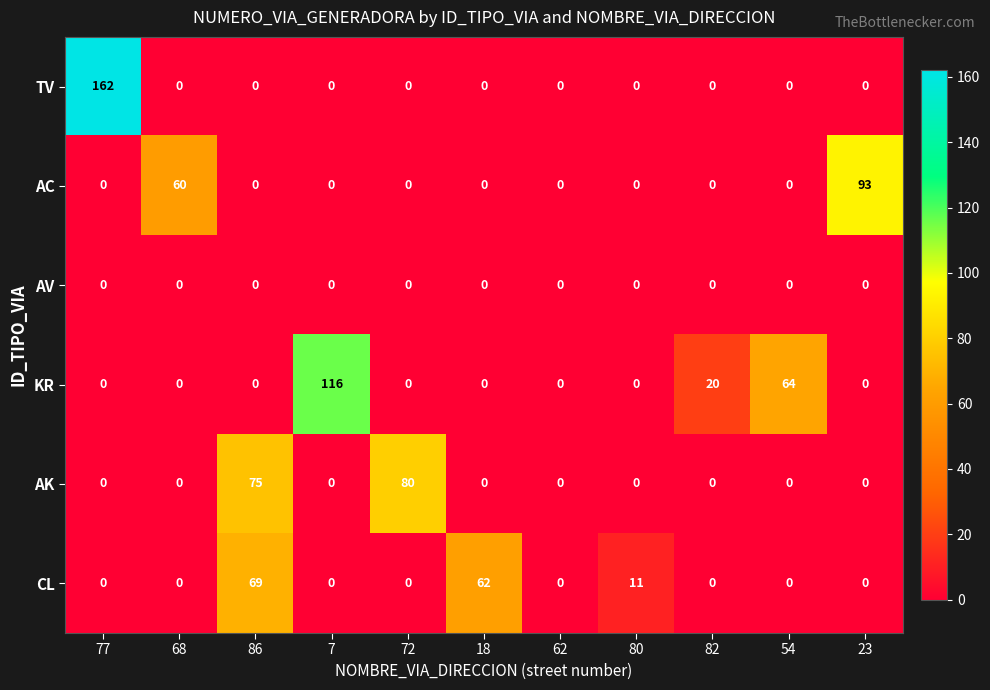

What is the difference between the maximum and minimum values in the TV series?

162